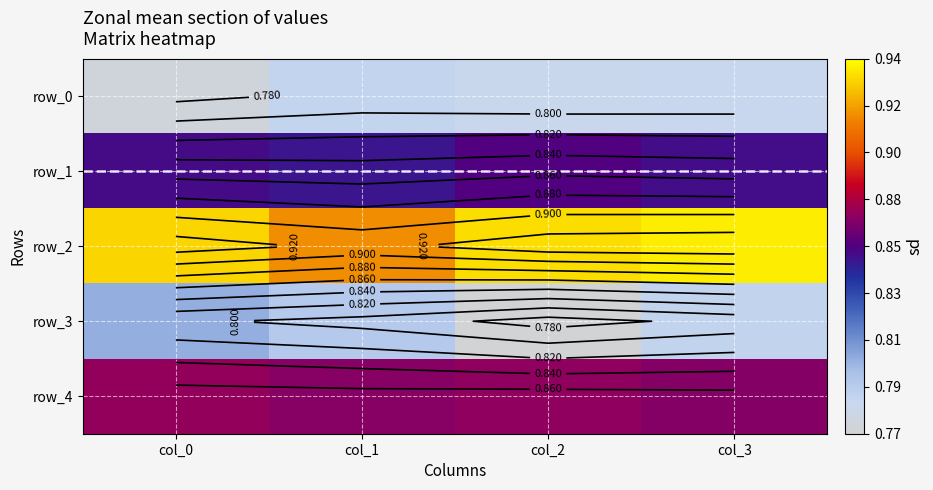

Rank the series at col_2 from lowest to highest value.

row_3, row_0, row_1, row_4, row_2